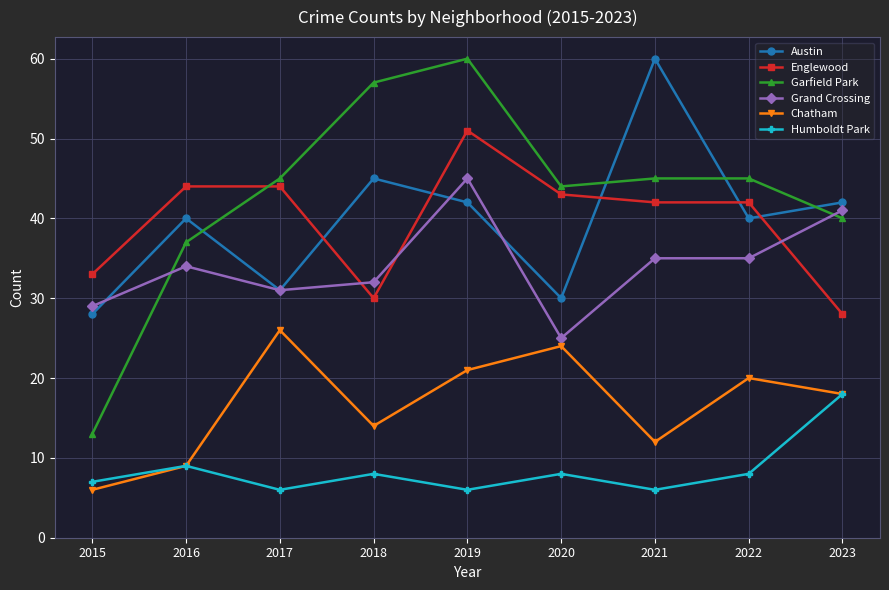

True or false: Garfield Park and Chatham intersect in this chart.

False